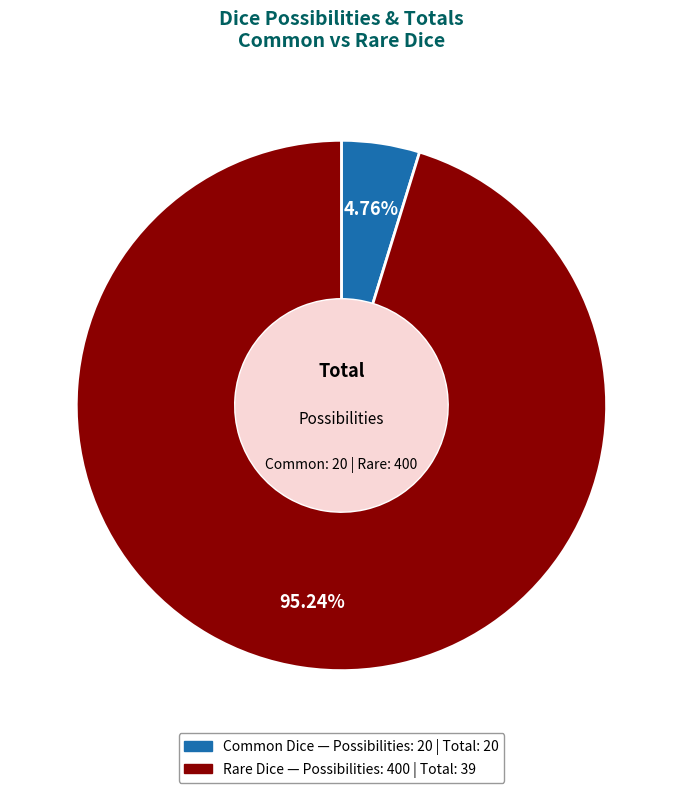

What is the largest slice in the pie chart?

Rare Dice